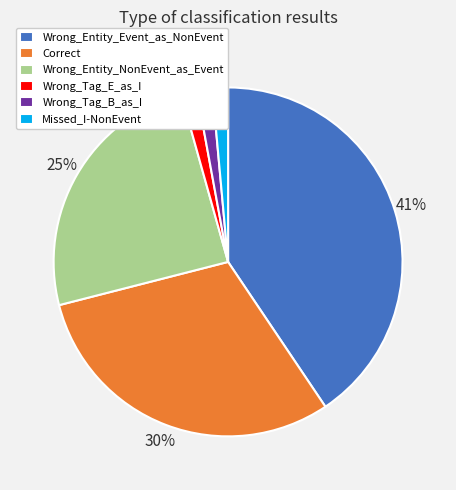

To the nearest percent, what portion does Correct represent?

30%